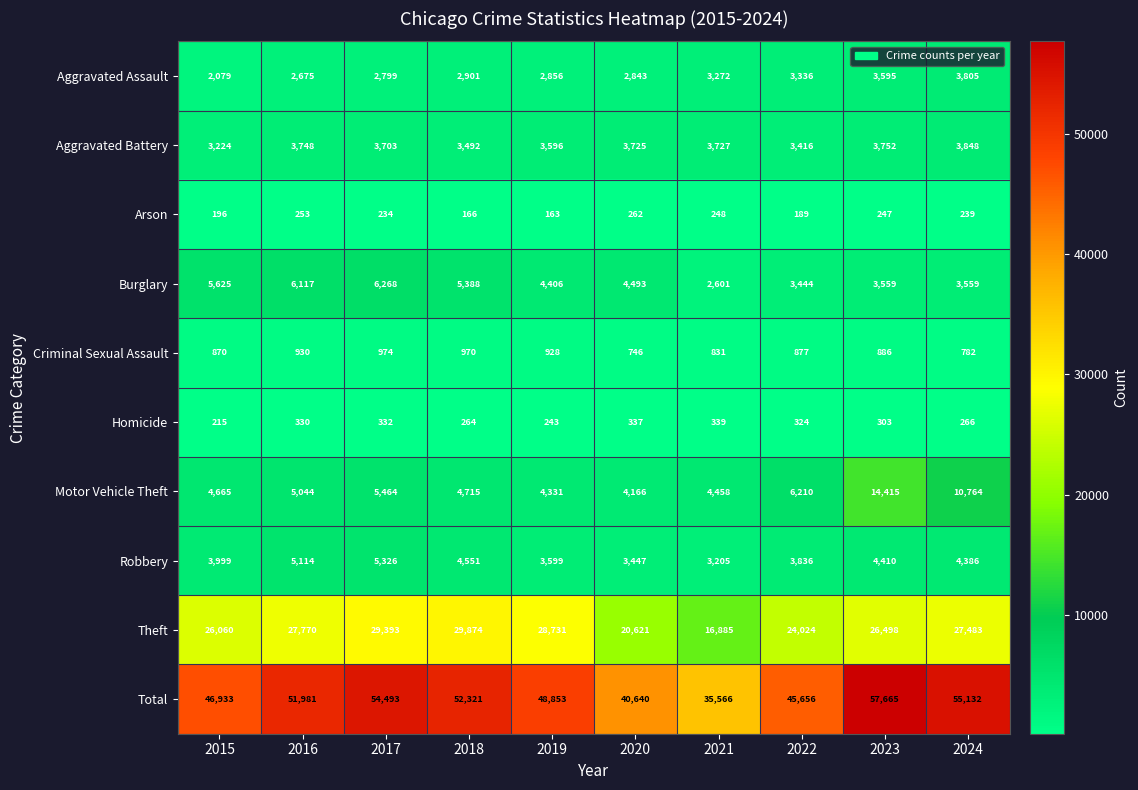

What is the minimum value shown in the chart?

163